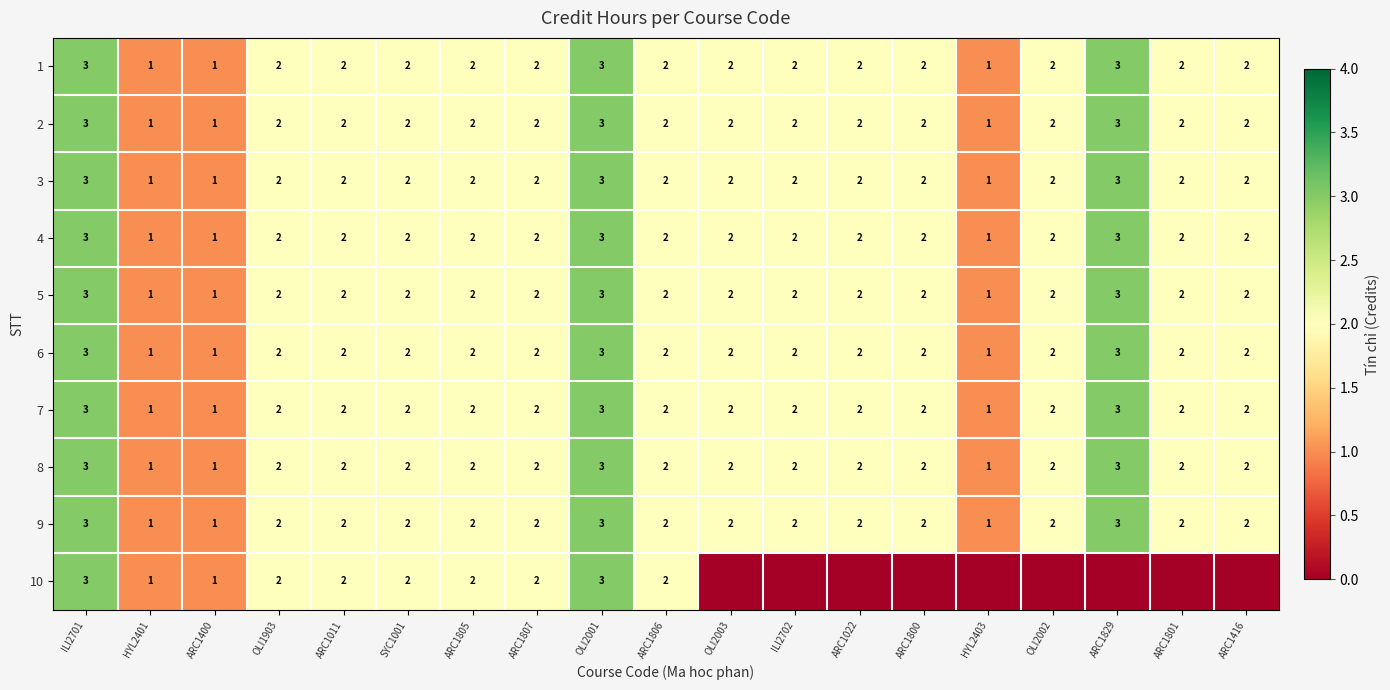

At which label does 9 first exceed 2?

ILI2701